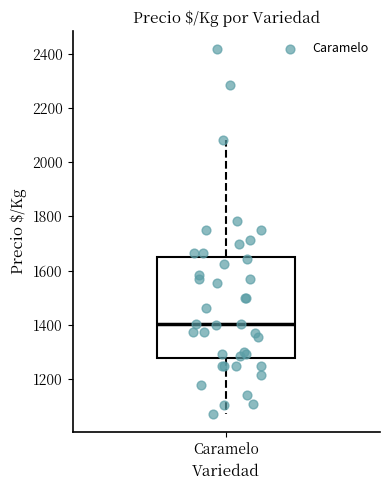

Transcribe this box plot: give where the median line is, the range the box spans, and where the two whiskers end, as read against the y-axis. The values are not printed on the chart, so give them approximately, as read against the axis.

median 1400, box 1280 to 1640, whiskers 1080 to 2080